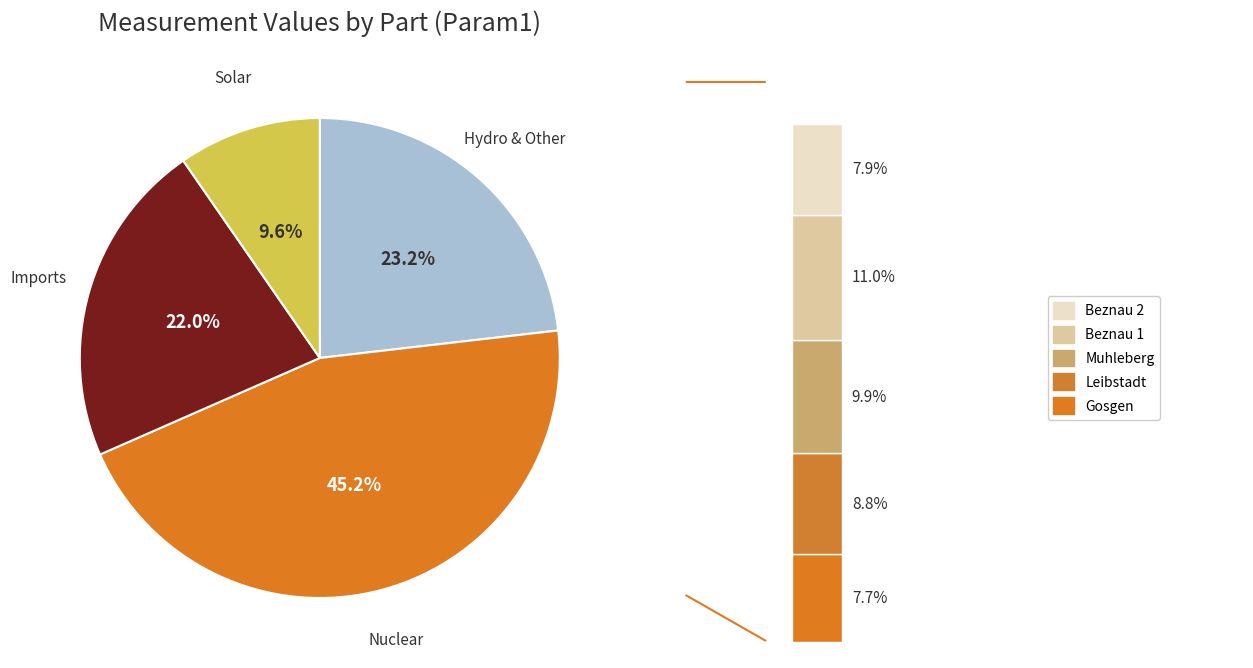

Is there any slice that represents more than half of the pie?

No